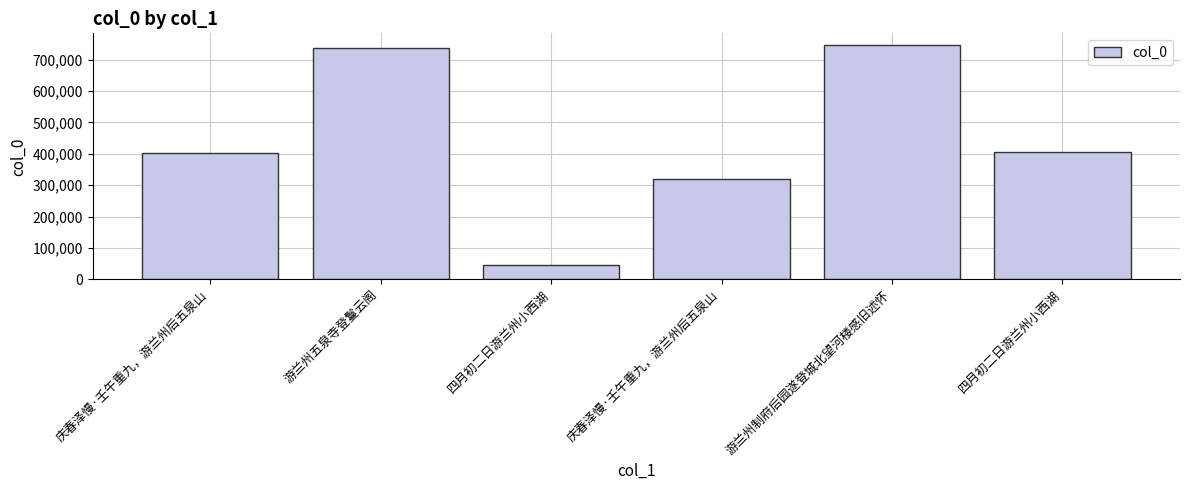

What is the change in value from 庆春泽慢·壬午重九，游兰州后五泉山 to 四月初二日游兰州小西湖?

+86917